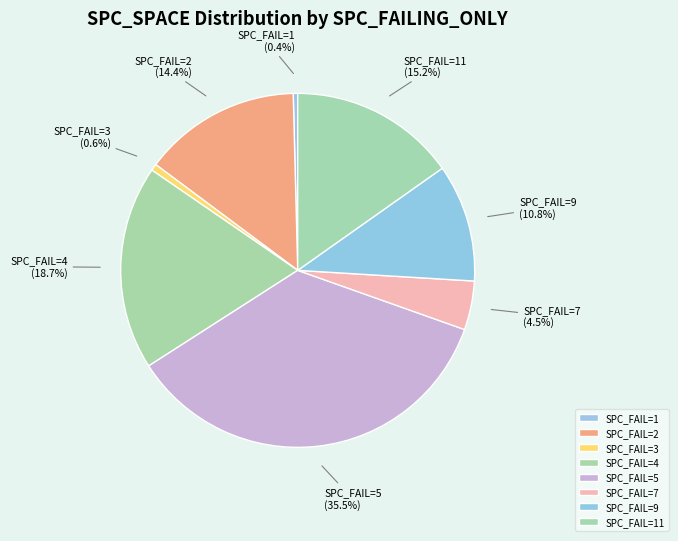

Between SPC_FAIL=2 and SPC_FAIL=3, which is larger?

SPC_FAIL=2